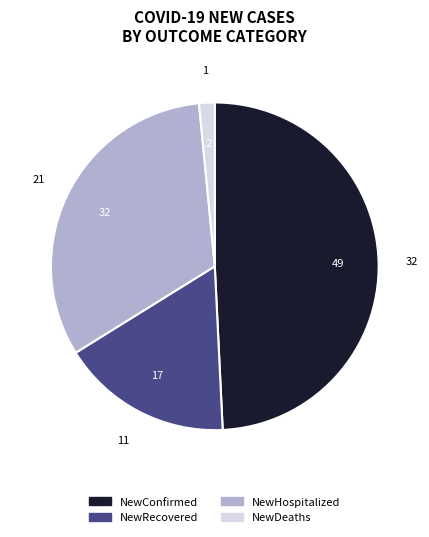

Count the number of slices in the pie.

4